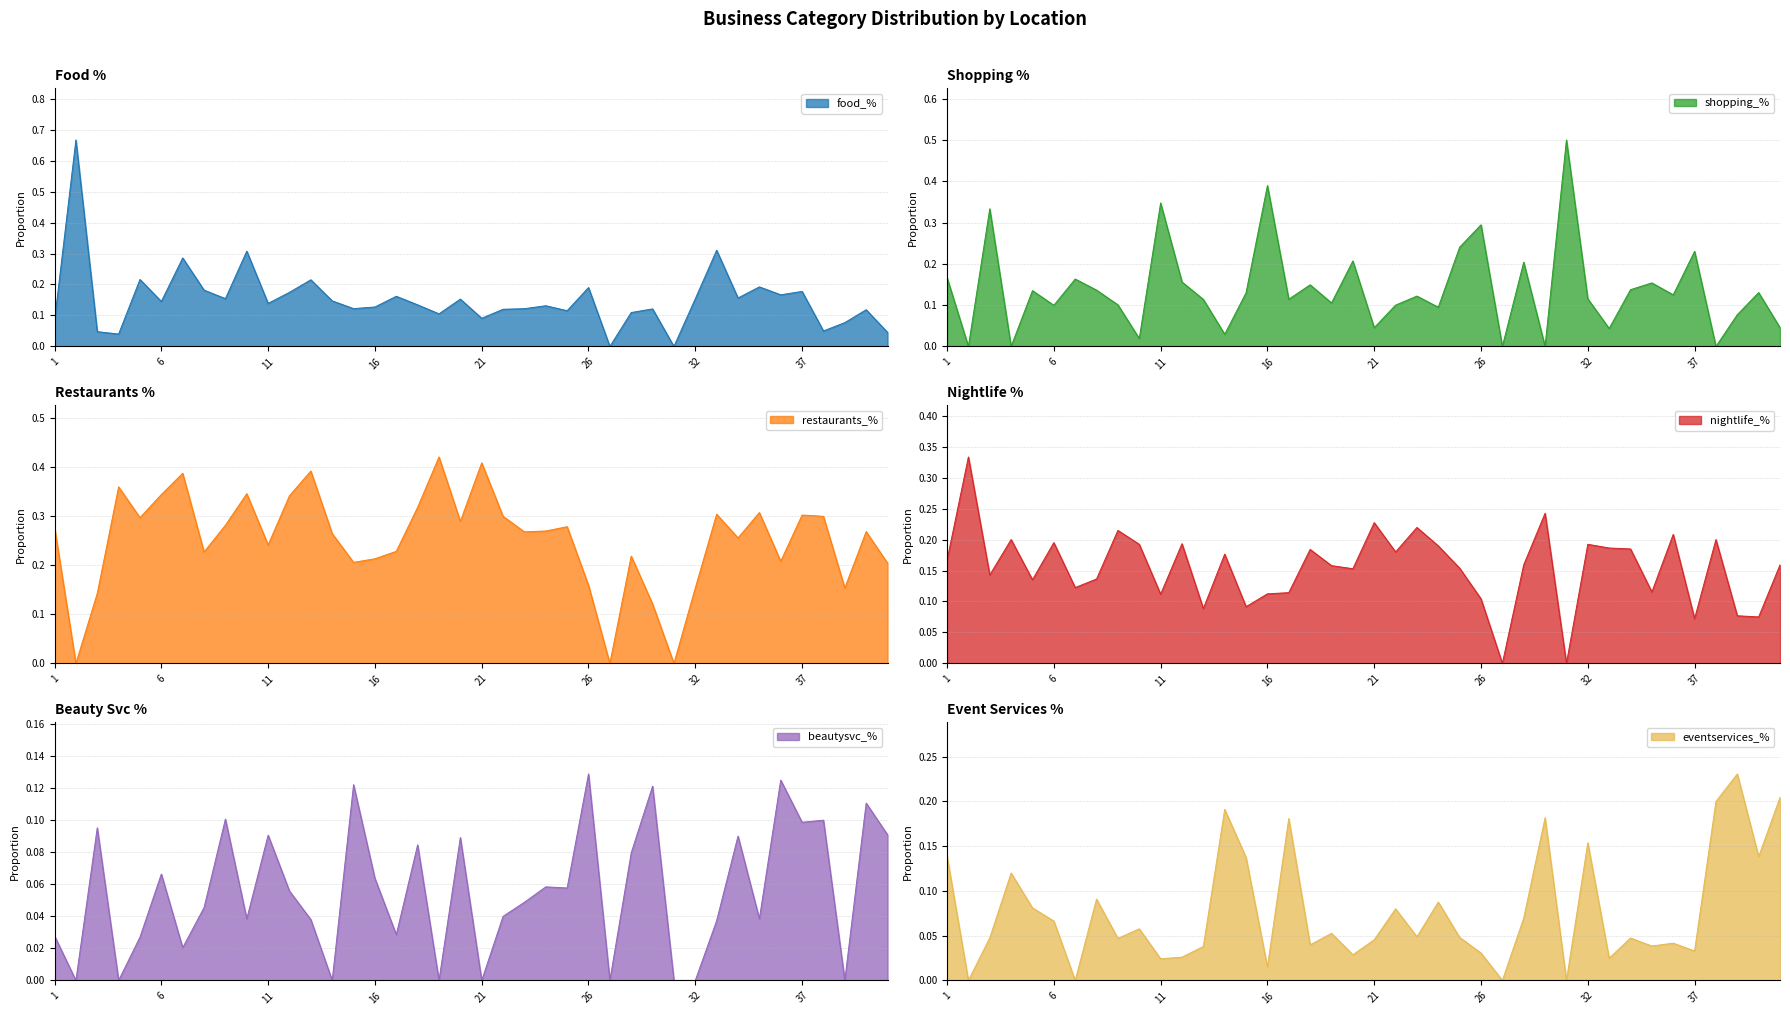

Is the value of nightlife_% at 35 greater than the value of eventservices_% at 18?

Yes